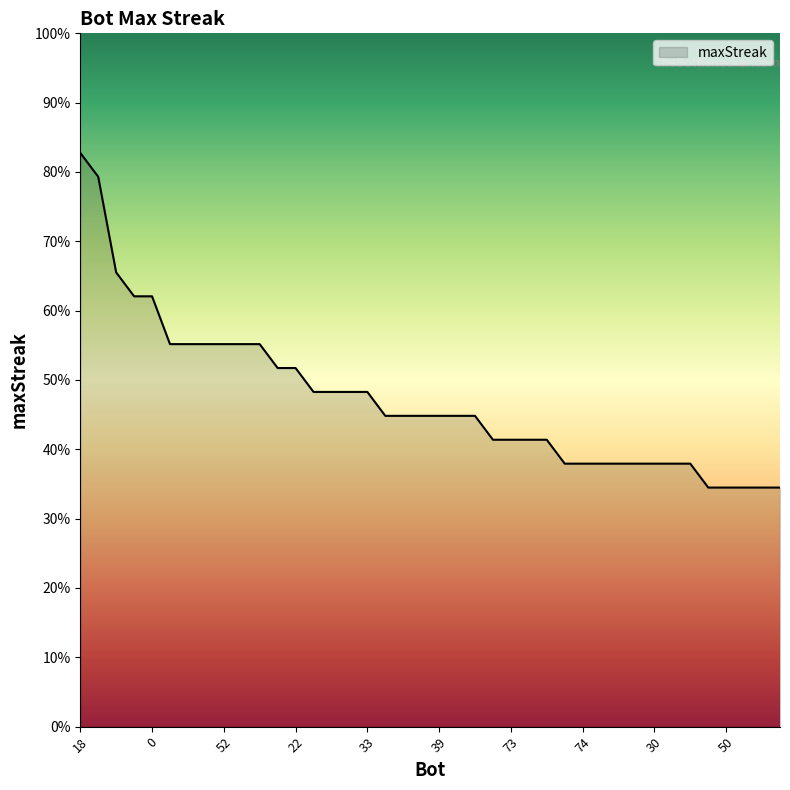

Is this an area chart (filled region under the line)?

Yes